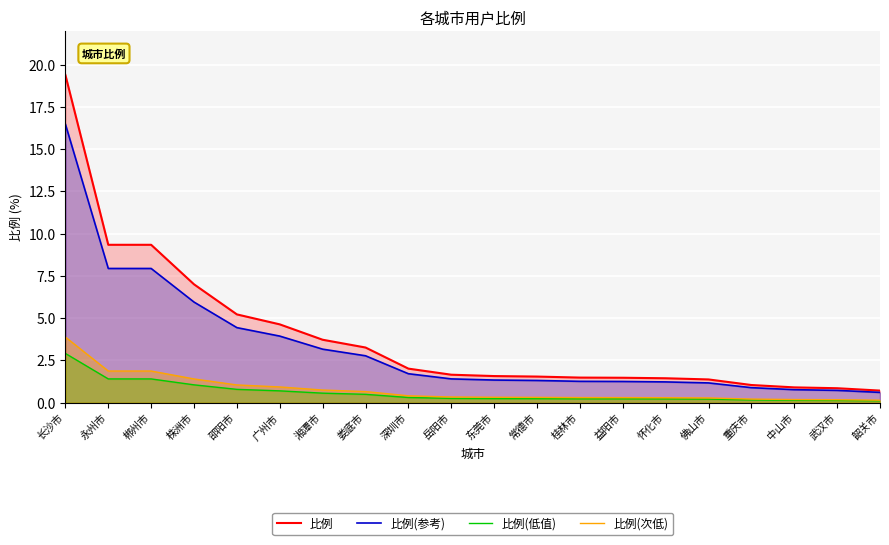

Rank the series at 佛山市 from highest to lowest value.

比例, 比例(参考), 比例(次低), 比例(低值)